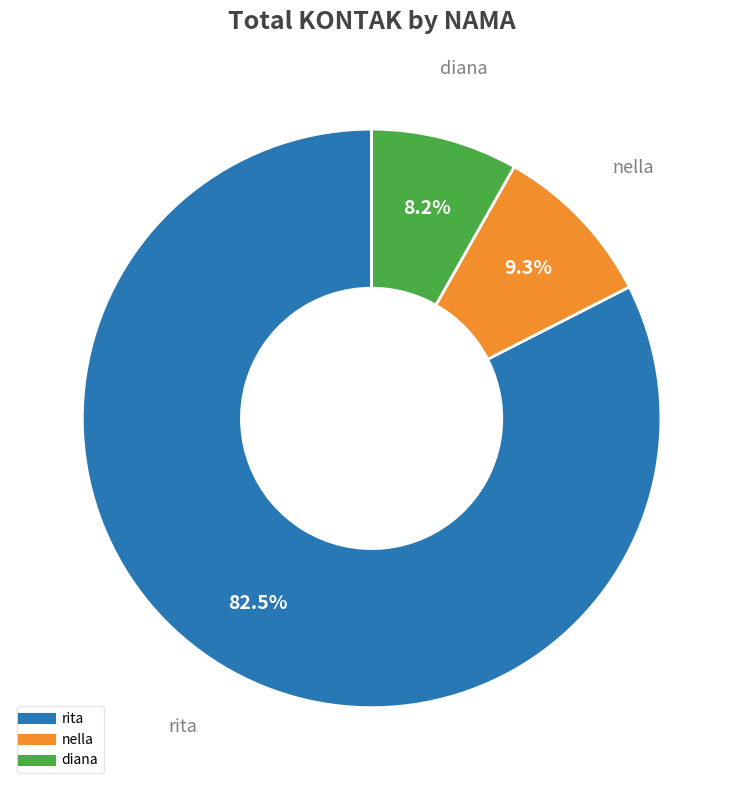

To the nearest percent, what is the difference between the nella and rita slice percentages?

73%